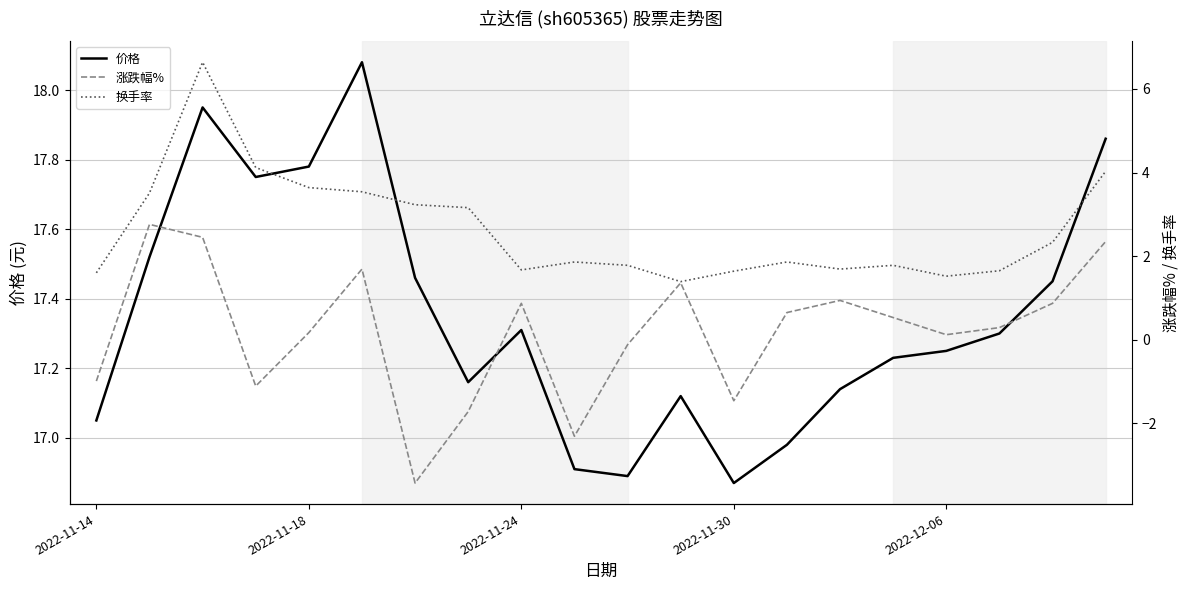

What is the sum of all 涨跌幅% values?

3.9